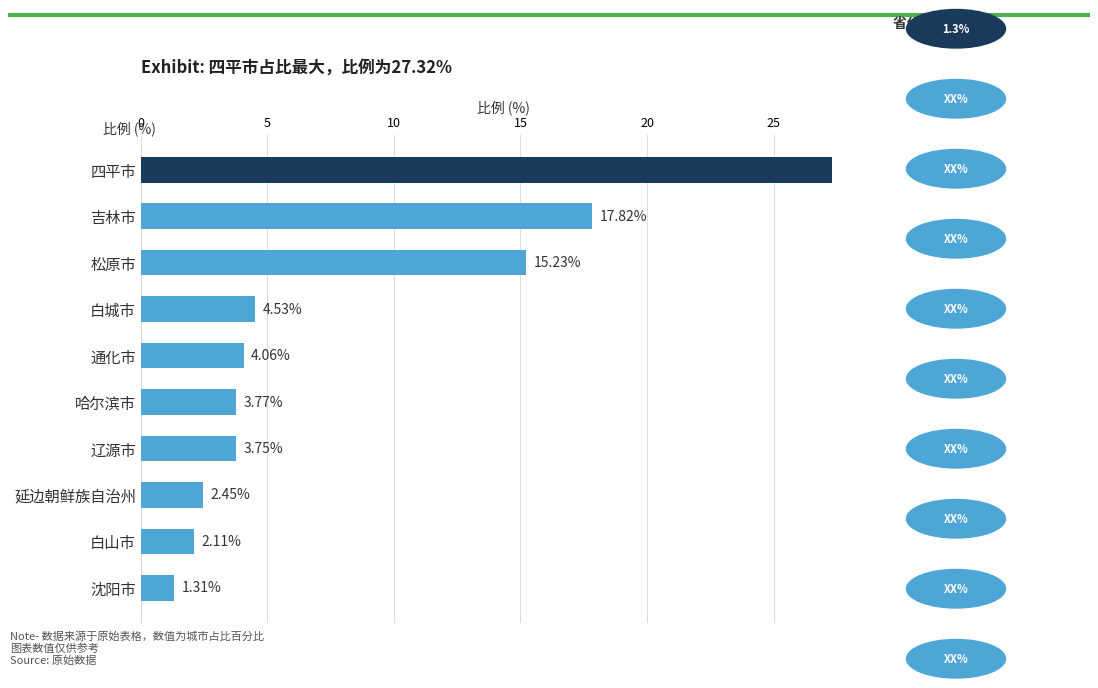

Which category has the highest value across all series?

四平市